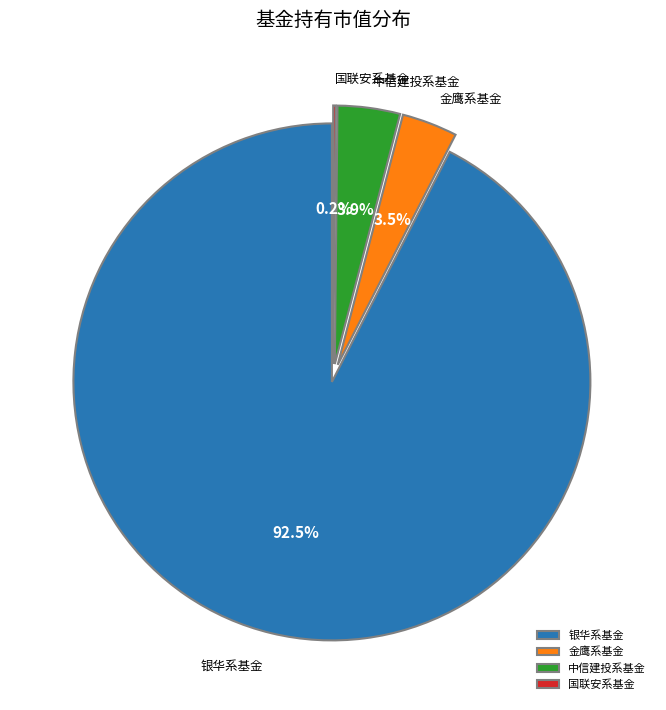

Does any single category account for the majority?

Yes